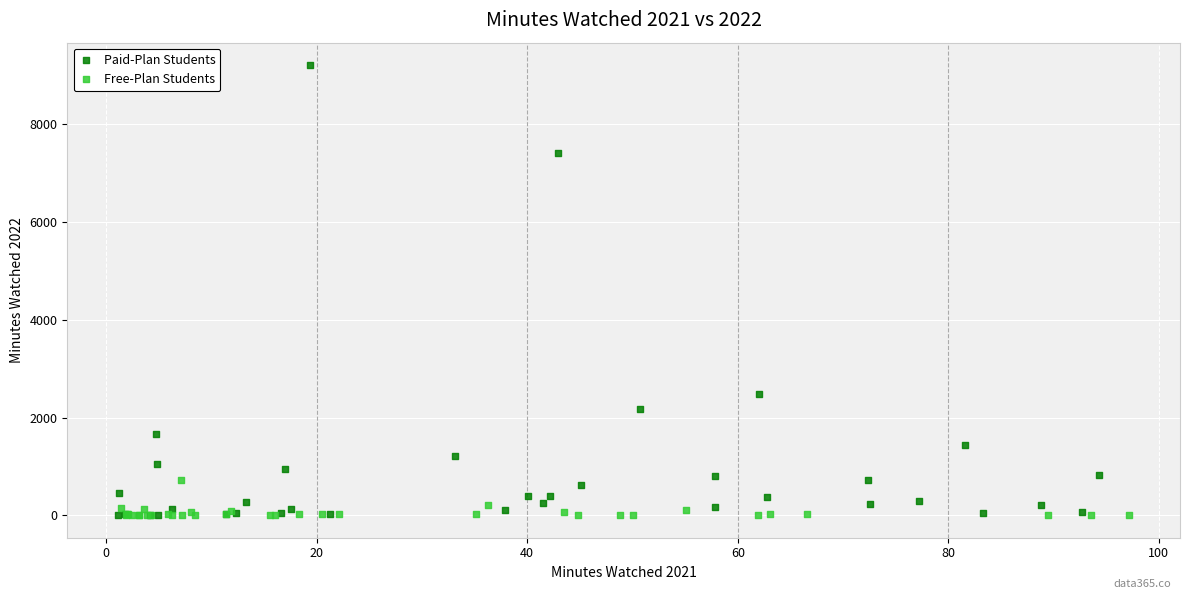

Which series has the largest Y range (max minus min)?

Paid-Plan Students